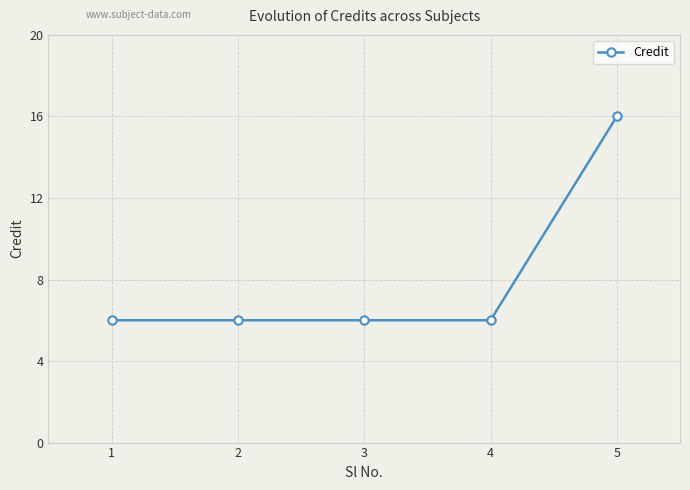

Reading left to right, extract all data points from this chart.

1=6	2=6	3=6	4=6	5=16